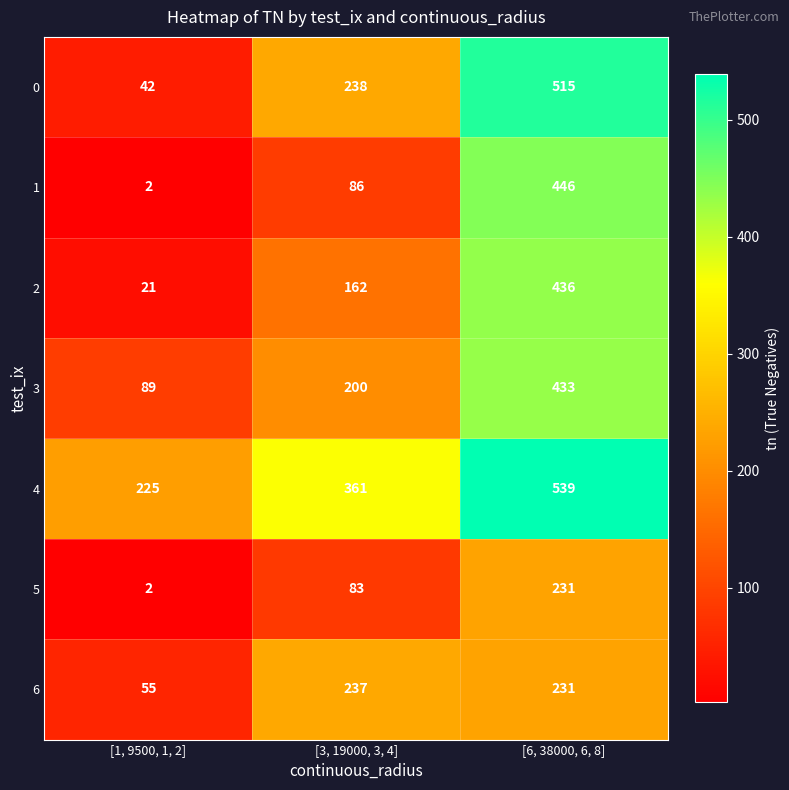

Reading right to left, list all the values displayed in this chart.

0: 515	238	42
1: 446	86	2
2: 436	162	21
3: 433	200	89
4: 539	361	225
5: 231	83	2
6: 231	237	55